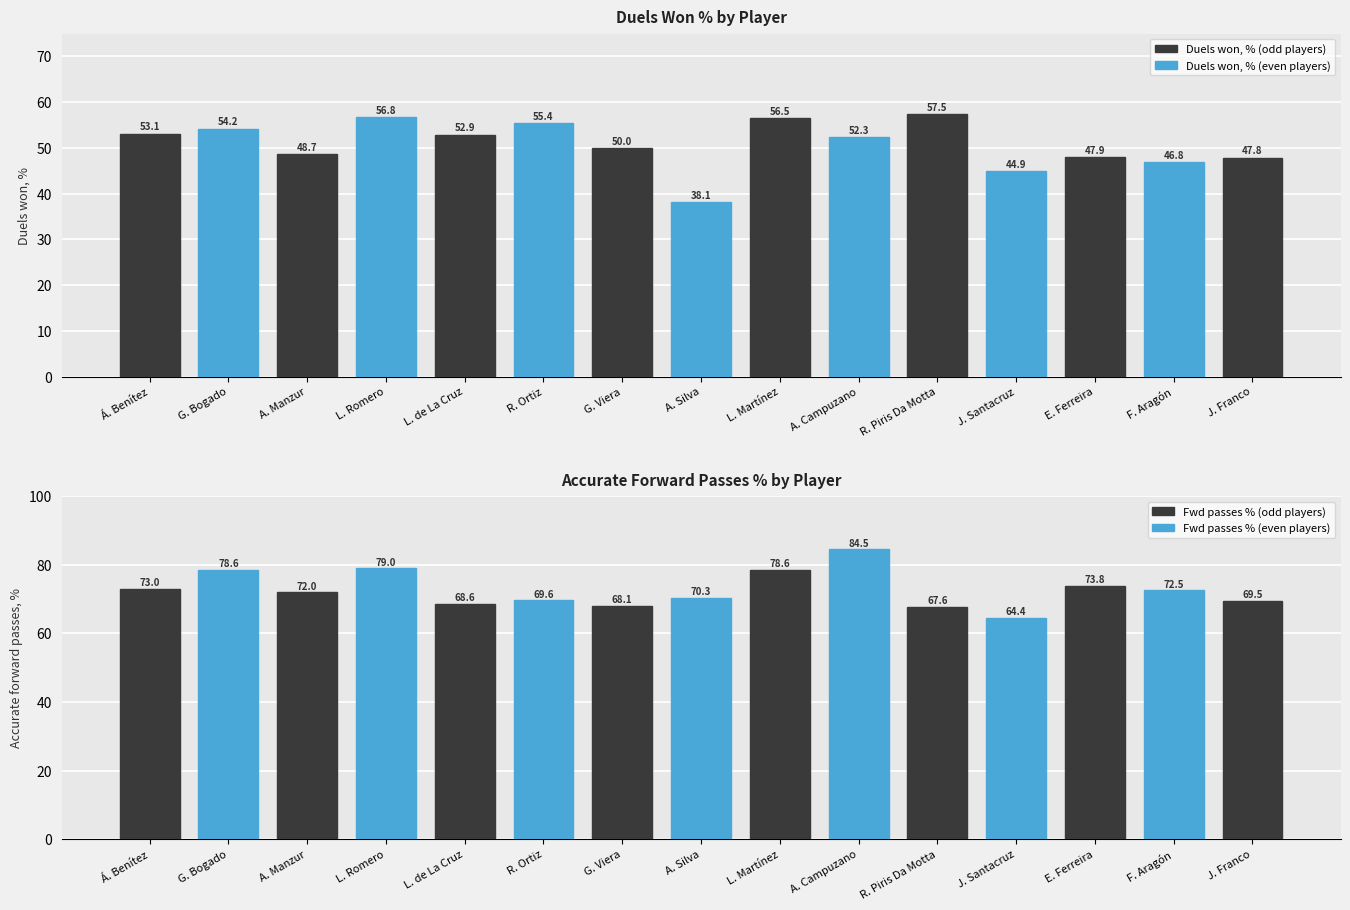

What is the average value of the Duels won, % series?

50.9